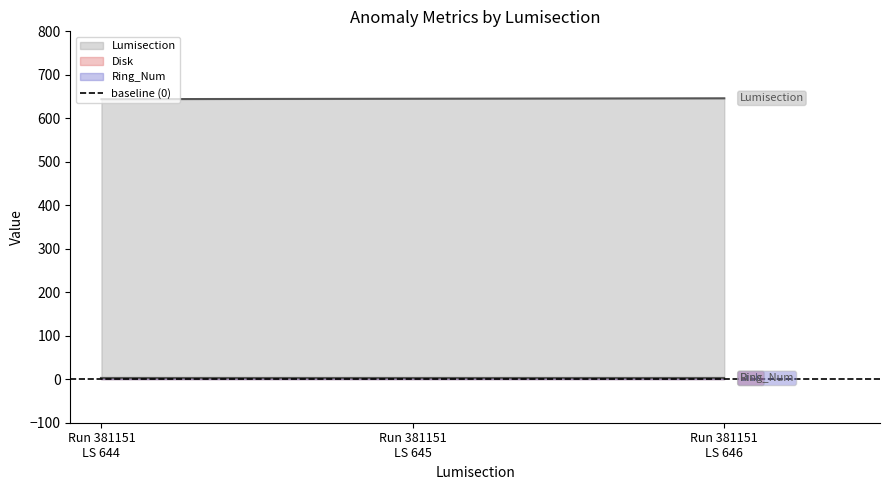

True or false: Disk has a value of 2 at 381151.

True